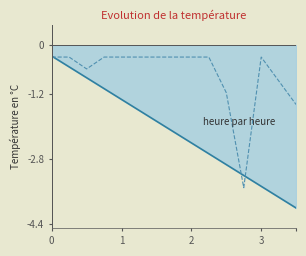

Is it true that GTAP line equals -0.2 at 3?

False